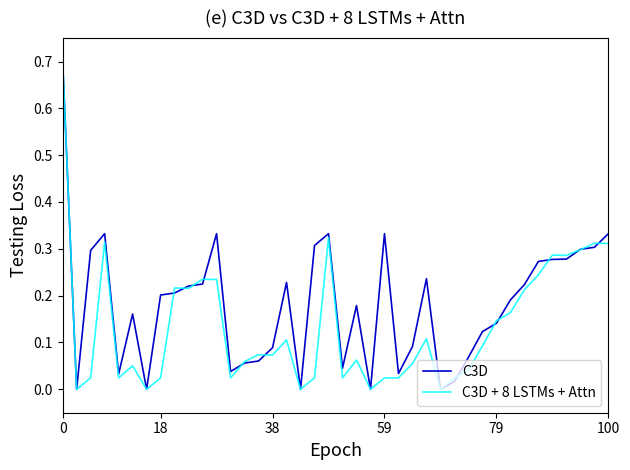

Rank the series by their average value, from lowest to highest.

C3D + 8 LSTMs + Attn, C3D